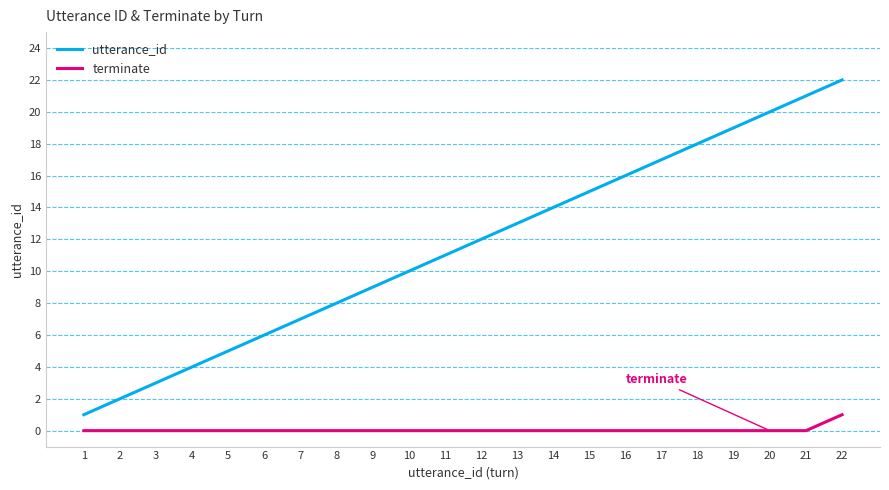

Reading left to right, transcribe all the data shown in this chart.

utterance_id: 1=1	2=2	3=3	4=4	5=5	6=6	7=7	8=8	9=9	10=10	11=11	12=12	13=13	14=14	15=15	16=16	17=17	18=18	19=19	20=20	21=21	22=22
terminate: 1=0	2=0	3=0	4=0	5=0	6=0	7=0	8=0	9=0	10=0	11=0	12=0	13=0	14=0	15=0	16=0	17=0	18=0	19=0	20=0	21=0	22=1